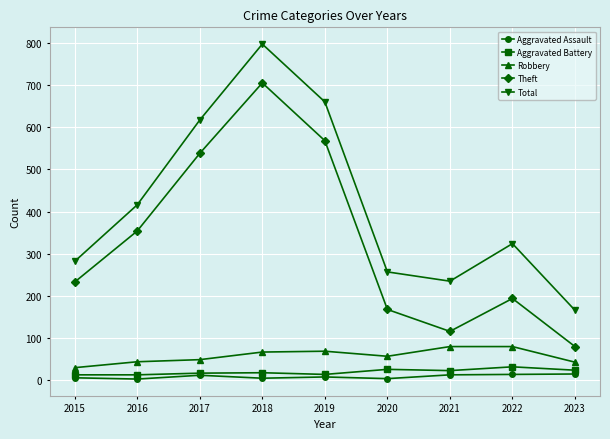

True or false: Aggravated Battery has more than 0 interior local peaks.

True